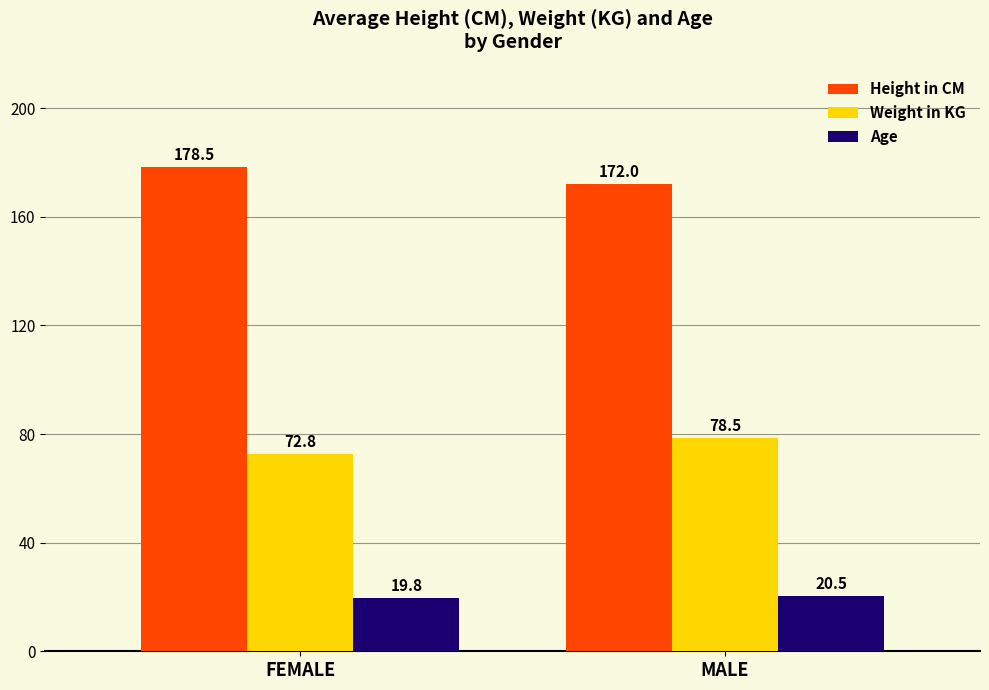

Which category has the lowest value in the Weight in KG series?

FEMALE